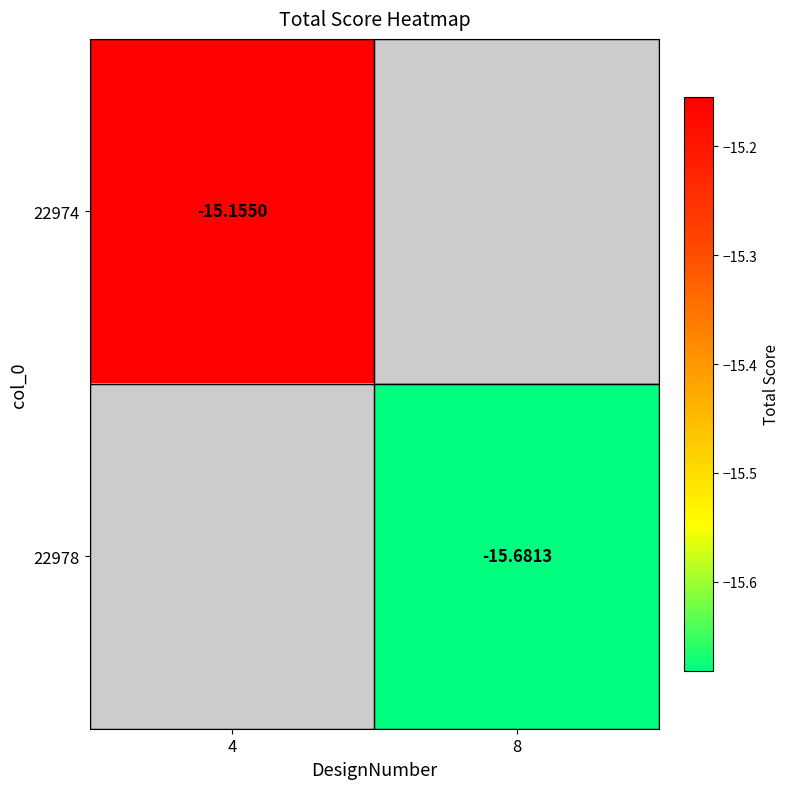

What is the maximum value shown in the chart?

-15.2